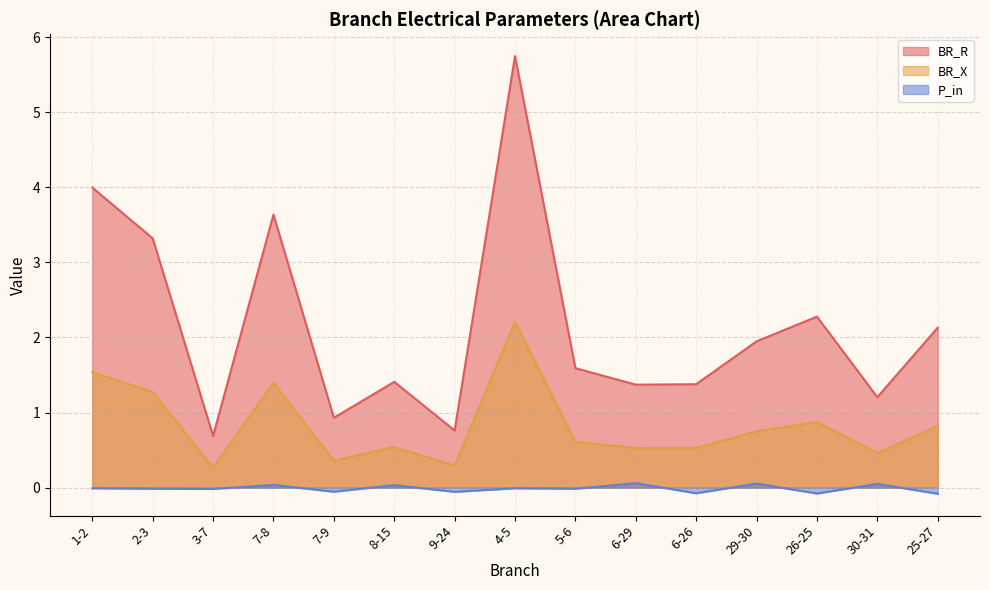

What is the lowest value of the P_in series?

-0.1